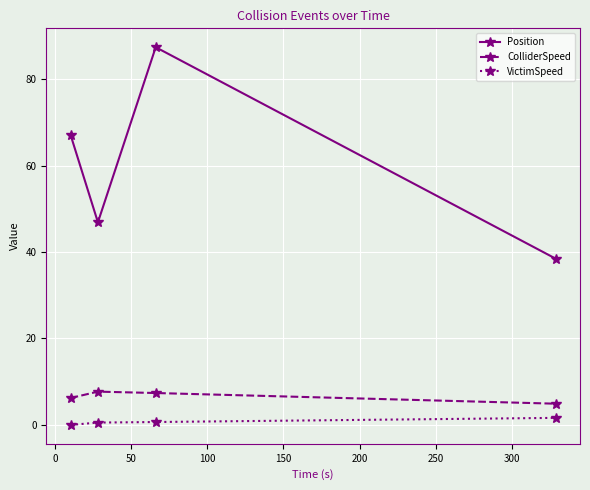

True or false: ColliderSpeed and VictimSpeed intersect in this chart.

False